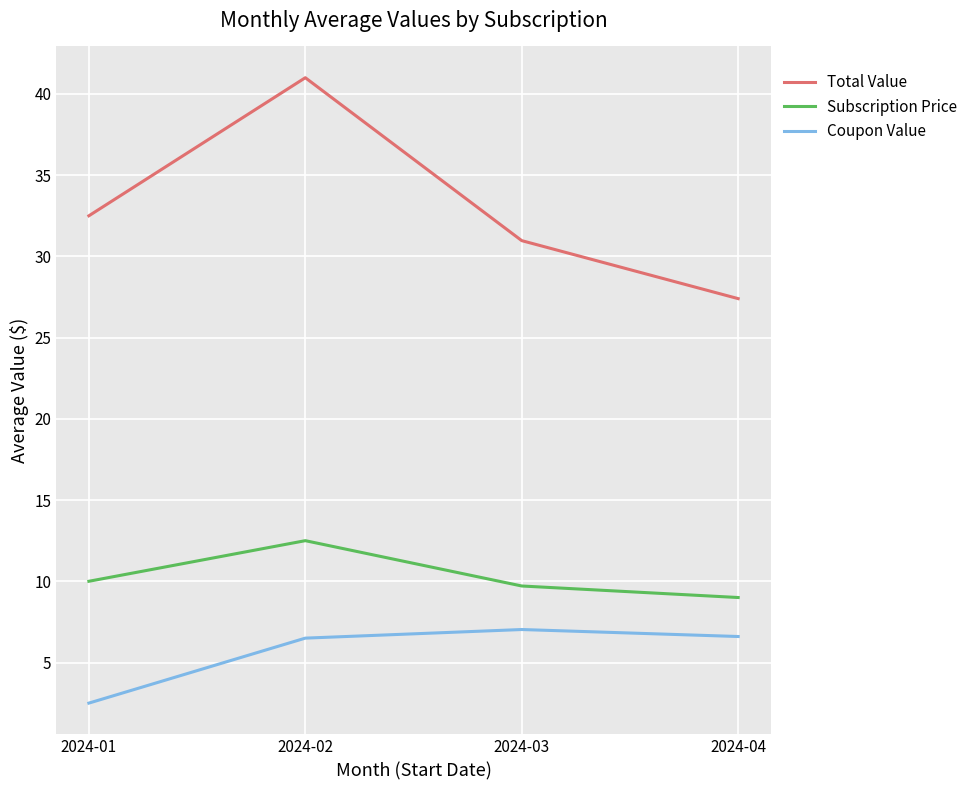

At which label does Subscription Price reach its minimum?

2024-04